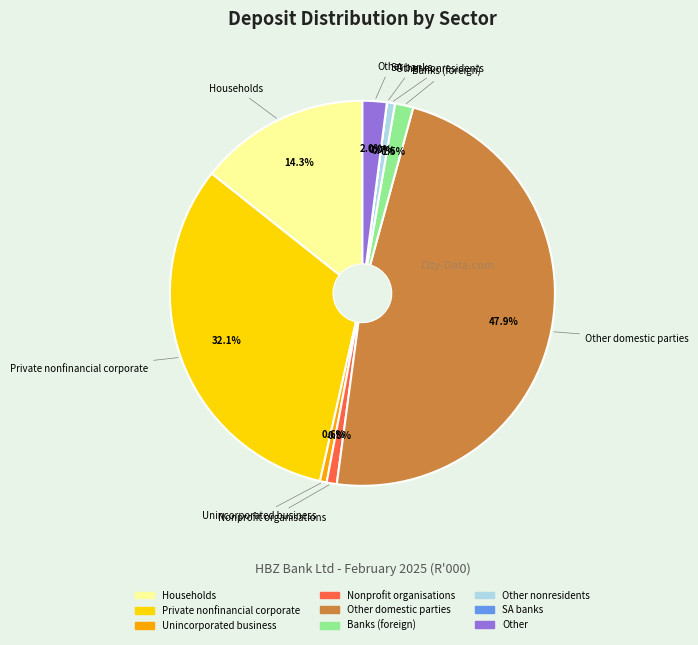

Is there a majority slice in this chart?

No